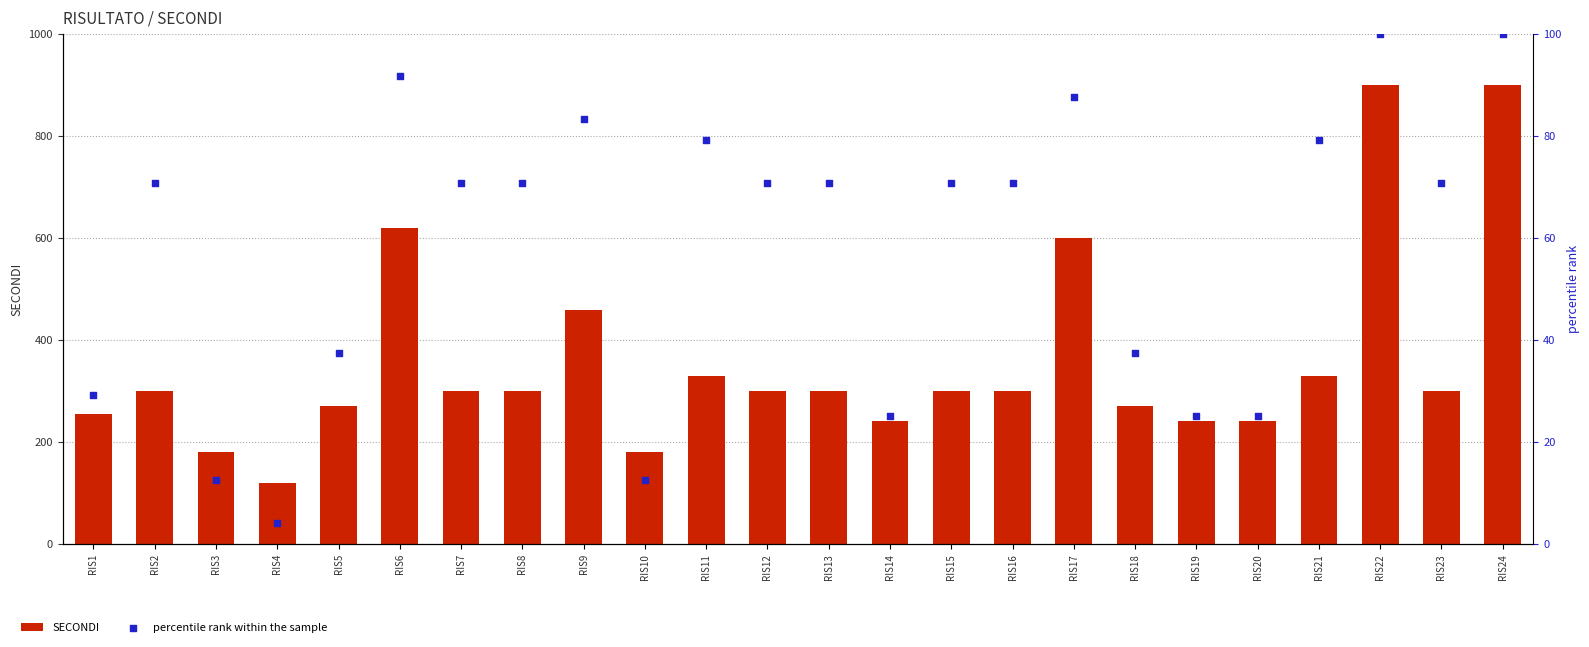

Which series contains the highest Y value?

SECONDI